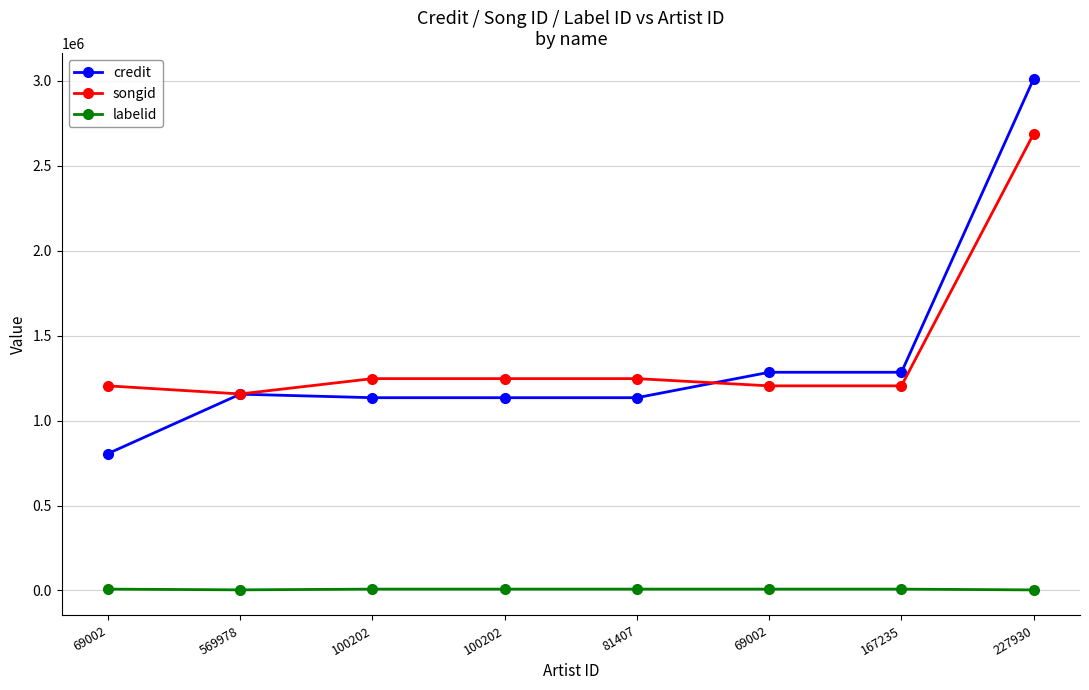

How many lines are shown in the chart?

3